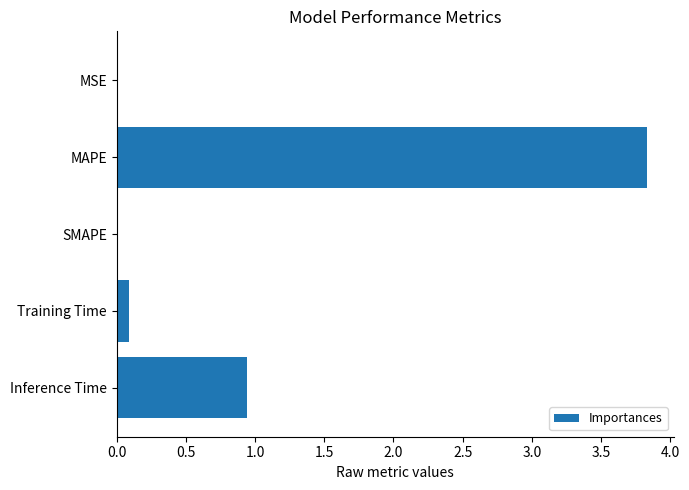

The value at SMAPE is 0.0. True or false?

True